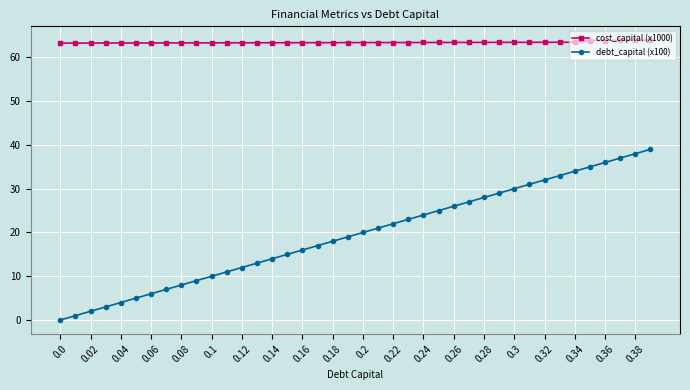

What is the difference between the maximum and minimum values in the debt_capital (x100) series?

39.0